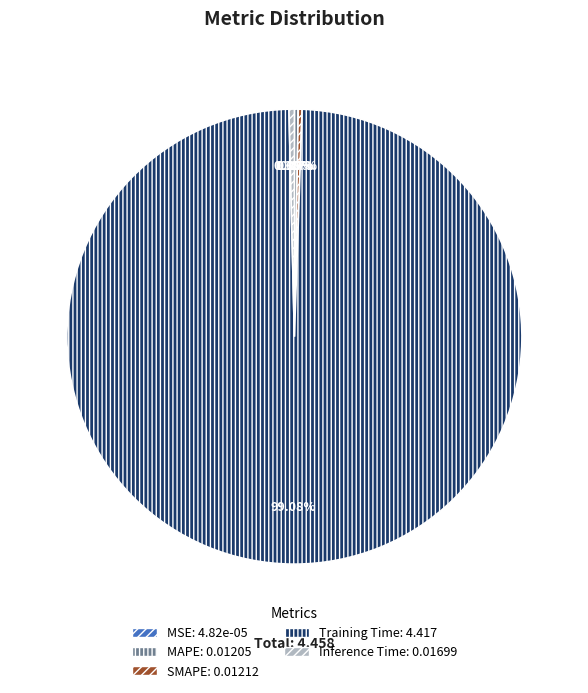

Which slice is the largest?

Training Time